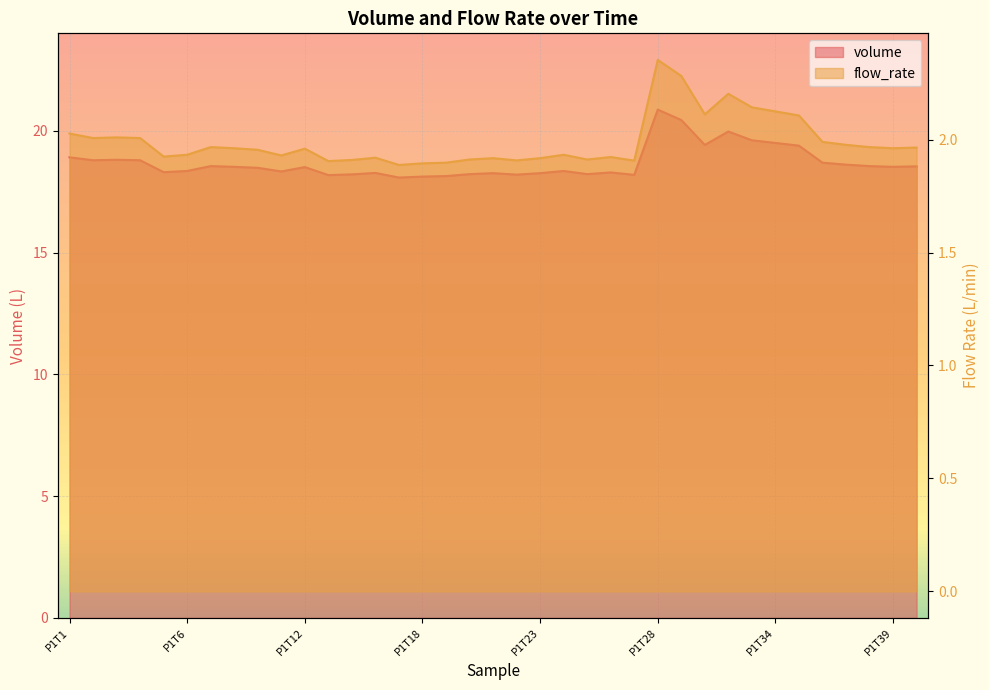

What is the sum of the volume values at P1T26 and P1T22?

36.5